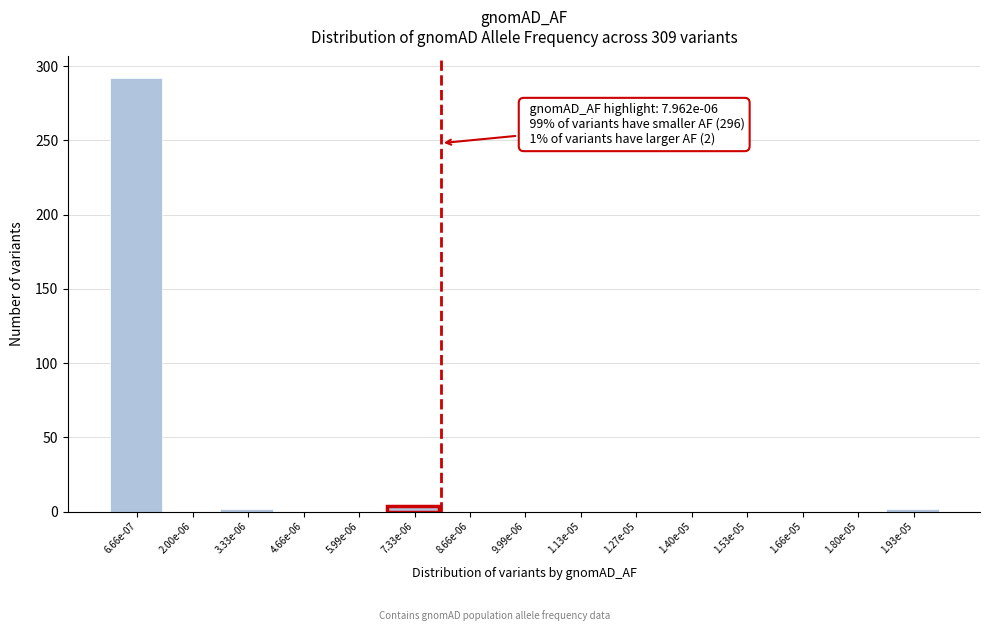

Reading left to right, extract all data points from this chart.

6.66e-07=292	2.00e-06=0	3.33e-06=2	4.66e-06=0	5.99e-06=0	7.33e-06=4	8.66e-06=0	9.99e-06=0	1.13e-05=0	1.27e-05=0	1.40e-05=0	1.53e-05=0	1.66e-05=0	1.80e-05=0	1.93e-05=2